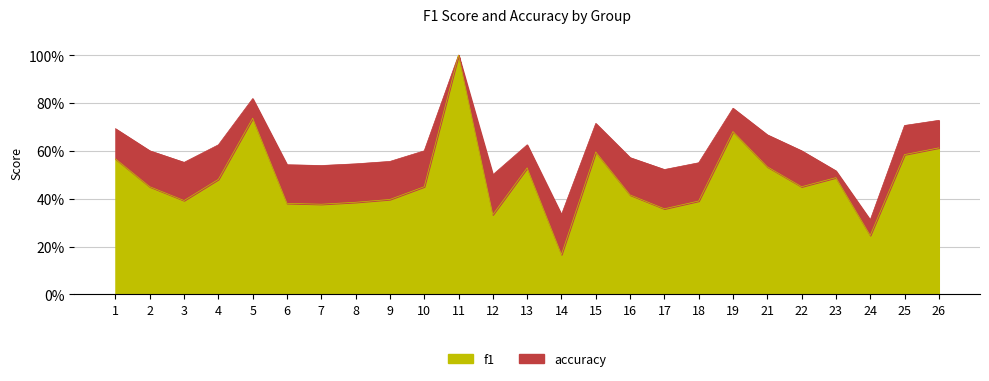

Rank the series by their average value, from highest to lowest.

accuracy, f1